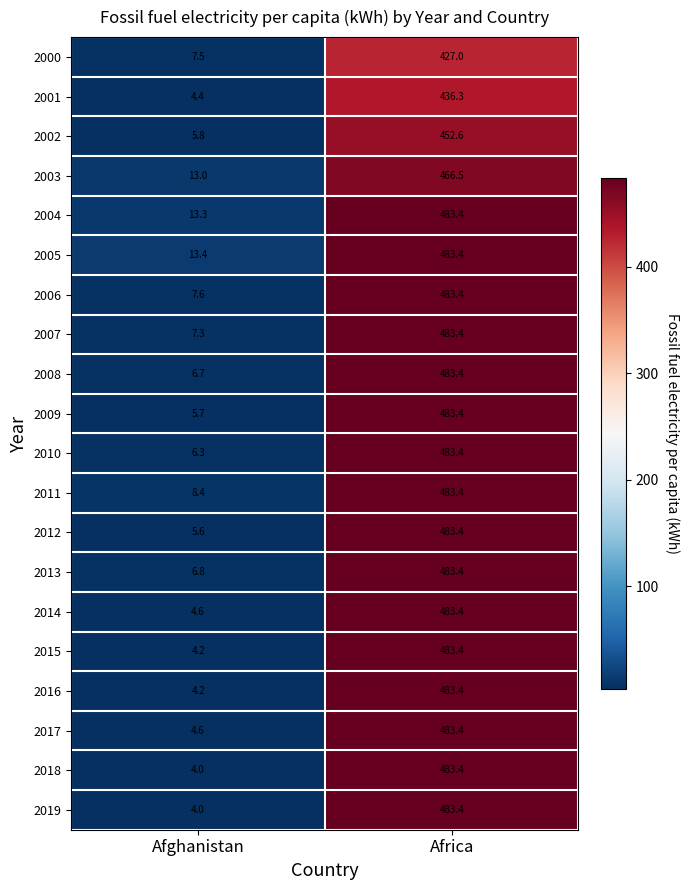

Is it true that 2008 equals 11.6 at Afghanistan?

False